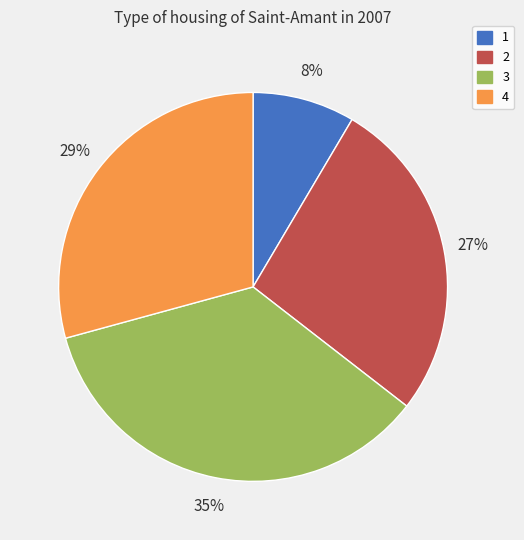

How many segments does this pie chart have?

4